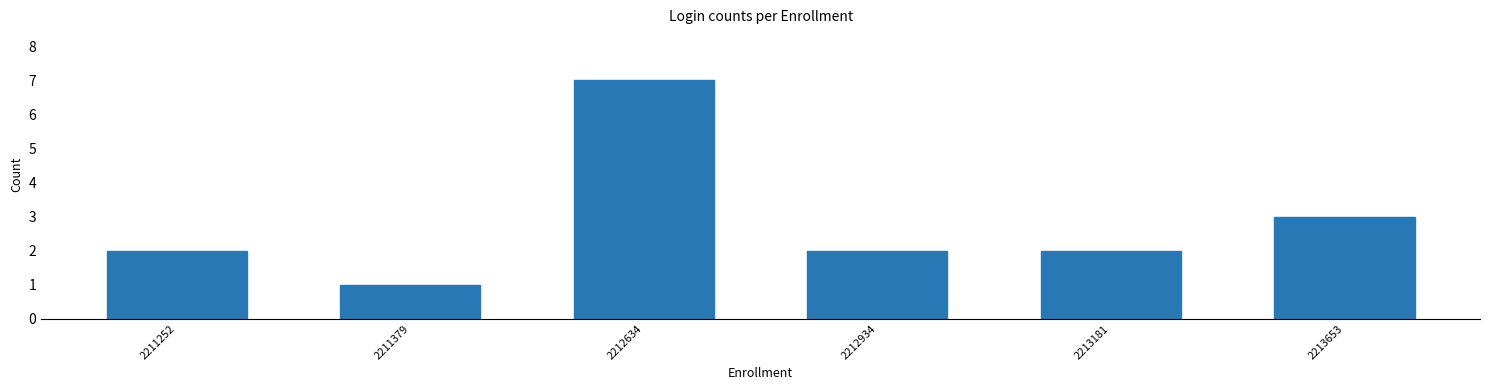

Reading left to right, list all the values displayed in this chart.

2211252=2	2211379=1	2212634=7	2212934=2	2213181=2	2213653=3